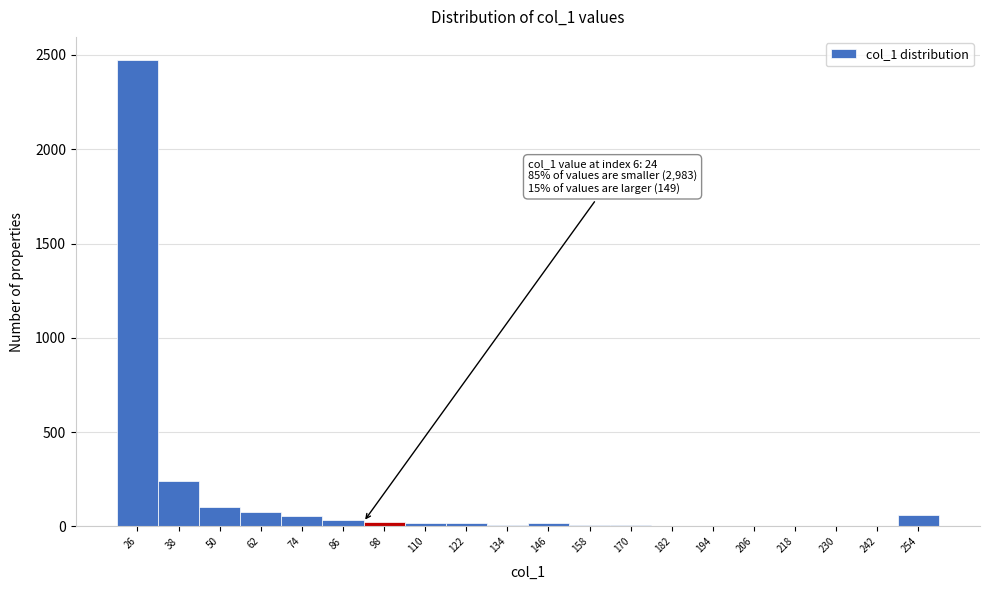

The chart shows a value of 19 at 122. True or false?

True